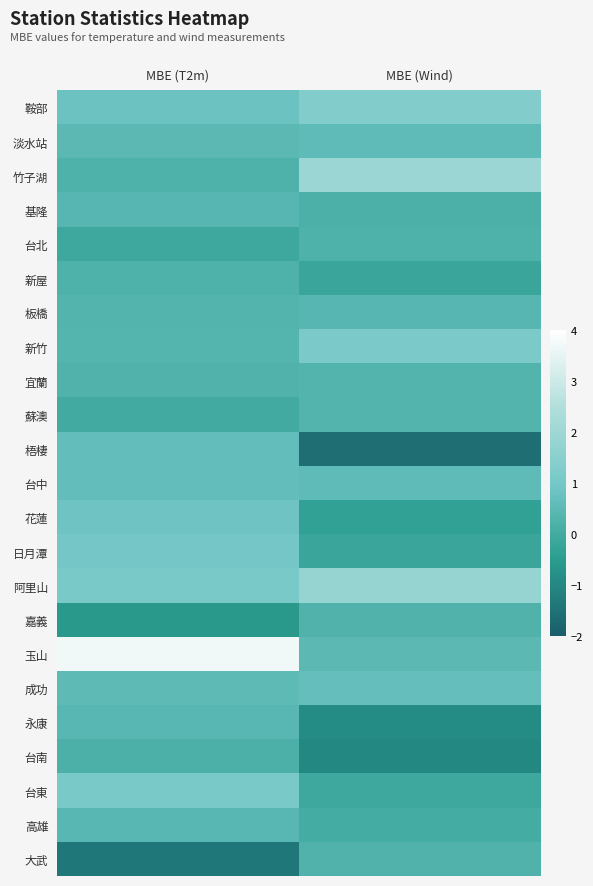

Reading left to right, list all the values displayed in this chart.

鞍部: MBE (T2m)=0.8	MBE (Wind)=1.3
淡水站: MBE (T2m)=0.5	MBE (Wind)=0.6
竹子湖: MBE (T2m)=0.2	MBE (Wind)=1.9
基隆: MBE (T2m)=0.4	MBE (Wind)=0.2
台北: MBE (T2m)=-0.1	MBE (Wind)=0.2
新屋: MBE (T2m)=0.2	MBE (Wind)=-0.1
板橋: MBE (T2m)=0.3	MBE (Wind)=0.4
新竹: MBE (T2m)=0.3	MBE (Wind)=1.1
宜蘭: MBE (T2m)=0.3	MBE (Wind)=0.3
蘇澳: MBE (T2m)=-0.0	MBE (Wind)=0.3
梧棲: MBE (T2m)=0.6	MBE (Wind)=-1.6
台中: MBE (T2m)=0.6	MBE (Wind)=0.6
花蓮: MBE (T2m)=0.9	MBE (Wind)=-0.3
日月潭: MBE (T2m)=1.0	MBE (Wind)=-0.1
阿里山: MBE (T2m)=1.1	MBE (Wind)=1.8
嘉義: MBE (T2m)=-0.6	MBE (Wind)=0.3
玉山: MBE (T2m)=3.7	MBE (Wind)=0.5
成功: MBE (T2m)=0.5	MBE (Wind)=0.7
永康: MBE (T2m)=0.4	MBE (Wind)=-0.9
台南: MBE (T2m)=0.2	MBE (Wind)=-1.0
台東: MBE (T2m)=1.1	MBE (Wind)=-0.1
高雄: MBE (T2m)=0.4	MBE (Wind)=0.1
大武: MBE (T2m)=-1.4	MBE (Wind)=0.3